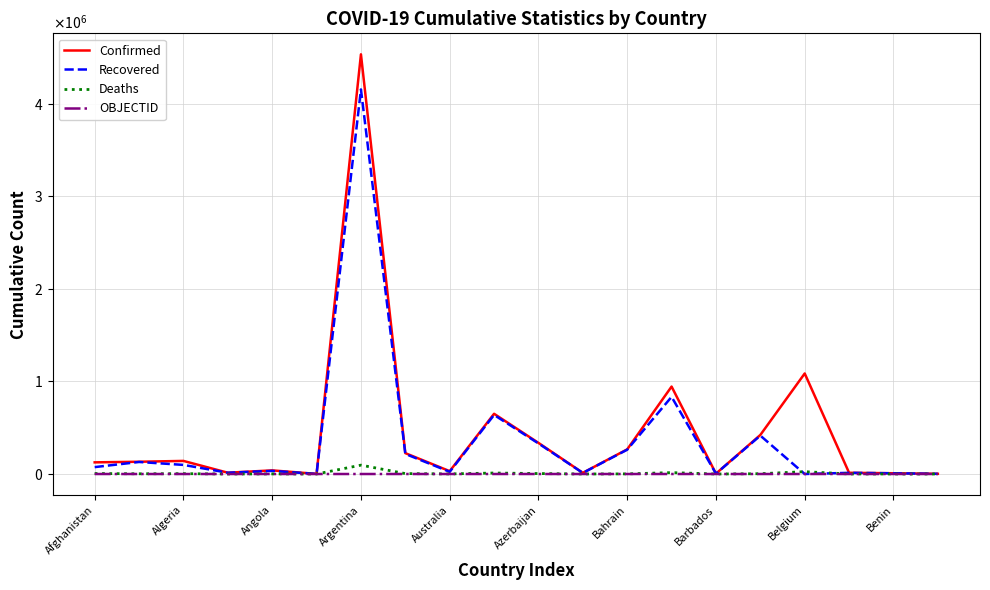

How many intersections are there between Deaths and Recovered?

2